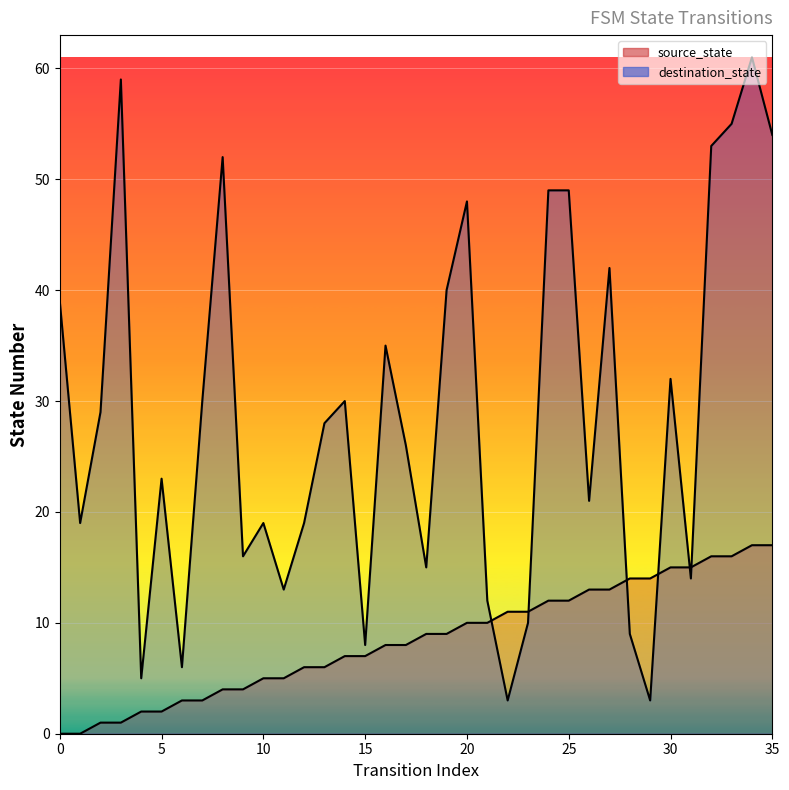

Reading right to left, extract all data points from this chart.

source_state: 17	17	16	16	15	15	14	14	13	13	12	12	11	11	10	10	9	9	8	8	7	7	6	6	5	5	4	4	3	3	2	2	1	1	0	0
destination_state: 54	61	55	53	14	32	3	9	42	21	49	49	10	3	12	48	40	15	26	35	8	30	28	19	13	19	16	52	30	6	23	5	59	29	19	39